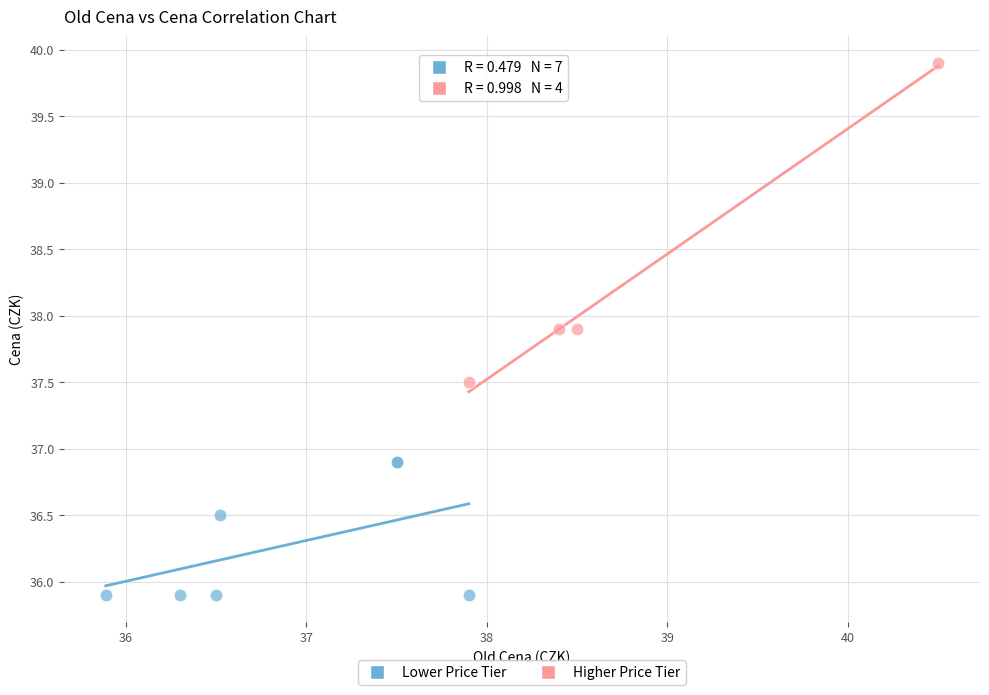

Which series reaches the maximum Y coordinate?

Higher Price Tier